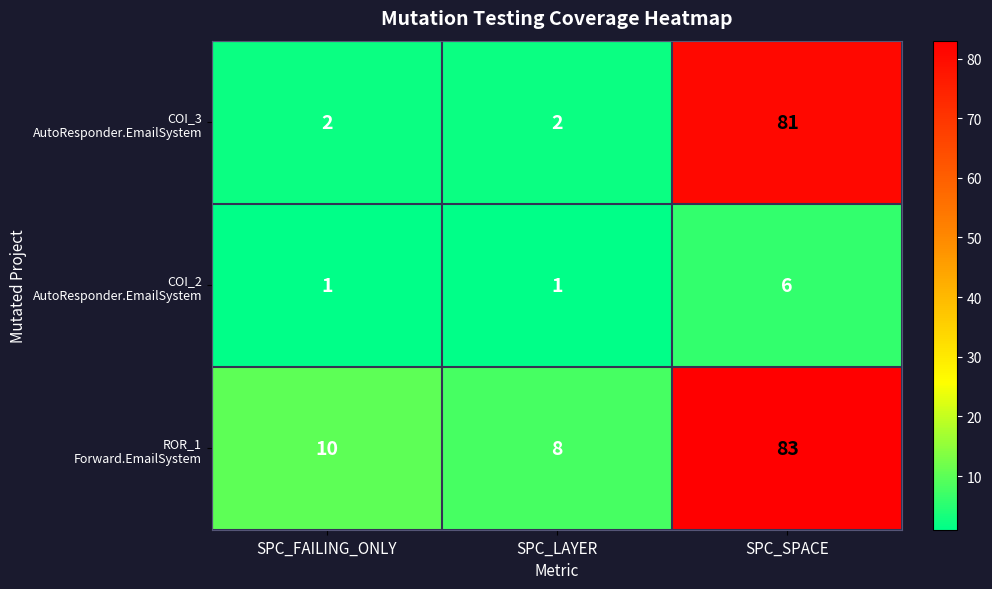

How many data points does each series have?

3